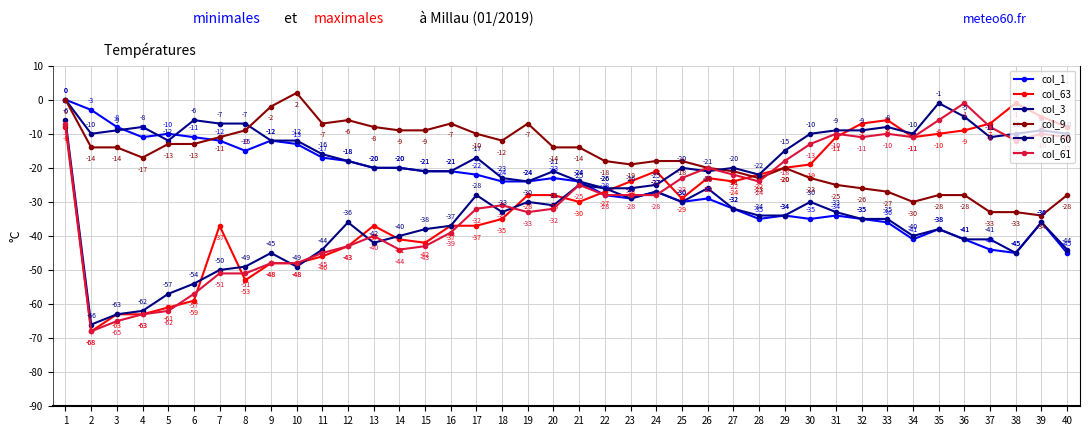

Reading right to left, extract all data points from this chart.

col_1: -45	-36	-45	-44	-41	-38	-41	-36	-35	-34	-35	-34	-35	-32	-29	-30	-27	-29	-28	-24	-23	-24	-24	-22	-21	-21	-20	-20	-18	-17	-13	-12	-15	-12	-11	-10	-11	-8	-3	0
col_63: -8	-5	-1	-7	-9	-10	-11	-6	-7	-11	-19	-20	-22	-24	-23	-29	-21	-24	-27	-30	-28	-28	-35	-37	-37	-42	-41	-37	-43	-46	-48	-48	-53	-37	-59	-61	-63	-63	-68	-8
col_3: -44	-36	-45	-41	-41	-38	-40	-35	-35	-33	-30	-34	-34	-32	-26	-30	-27	-29	-26	-24	-21	-24	-23	-17	-21	-21	-20	-20	-18	-16	-12	-12	-7	-7	-6	-12	-8	-9	-10	0
col_9: -28	-34	-33	-33	-28	-28	-30	-27	-26	-25	-23	-20	-23	-21	-20	-18	-18	-19	-18	-14	-14	-7	-12	-10	-7	-9	-9	-8	-6	-7	2	-2	-9	-11	-13	-13	-17	-14	-14	0
col_60: -10	-9	-10	-11	-5	-1	-10	-8	-9	-9	-10	-15	-22	-20	-21	-20	-25	-26	-26	-25	-31	-30	-33	-28	-37	-38	-40	-42	-36	-44	-49	-45	-49	-50	-54	-57	-62	-63	-66	-6
col_61: -11	-10	-12	-8	-1	-6	-11	-10	-11	-10	-13	-18	-24	-22	-20	-23	-28	-28	-28	-25	-32	-33	-31	-32	-39	-43	-44	-40	-43	-45	-48	-48	-51	-51	-57	-62	-63	-65	-68	-7